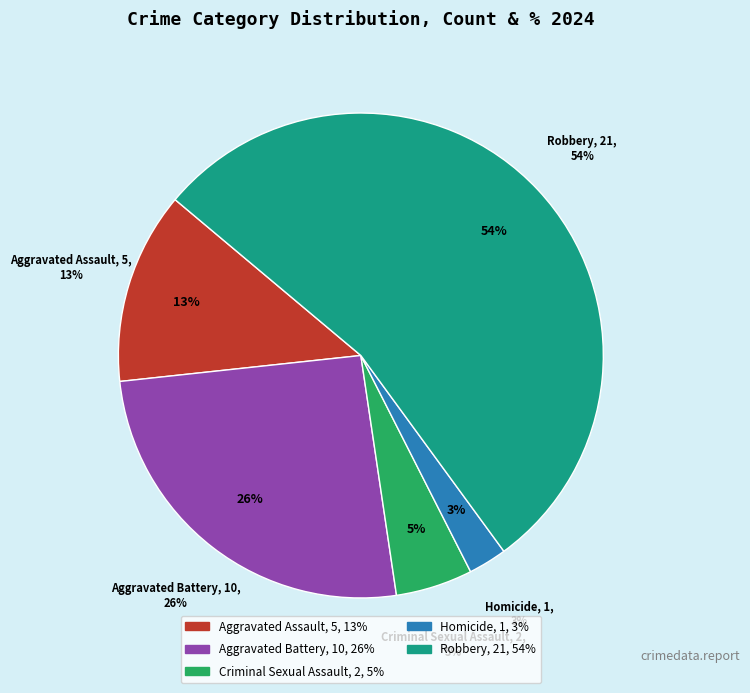

Between Aggravated Assault and Aggravated Battery, which is larger?

Aggravated Battery